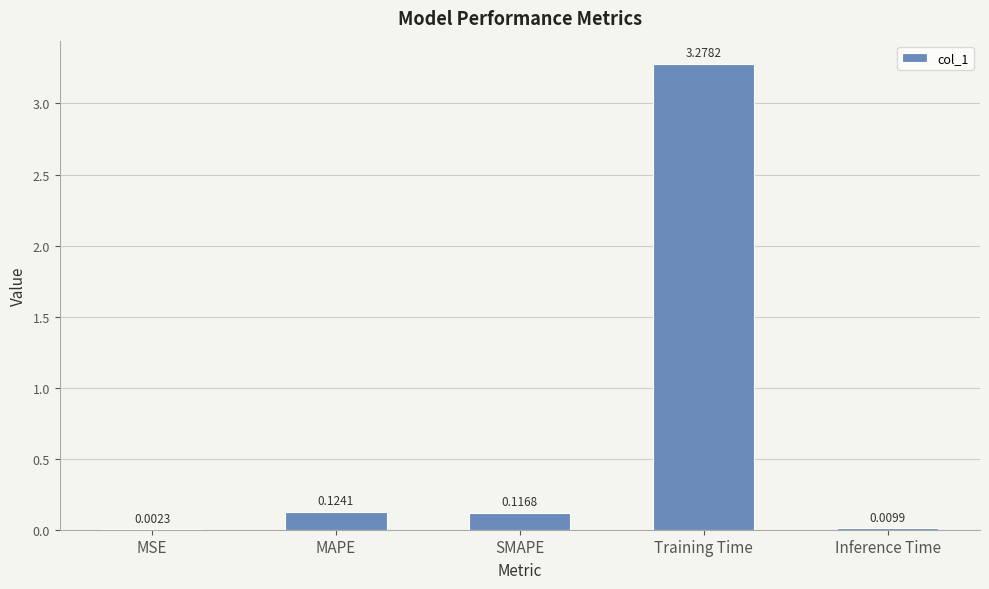

What is the sum of all values?

3.5